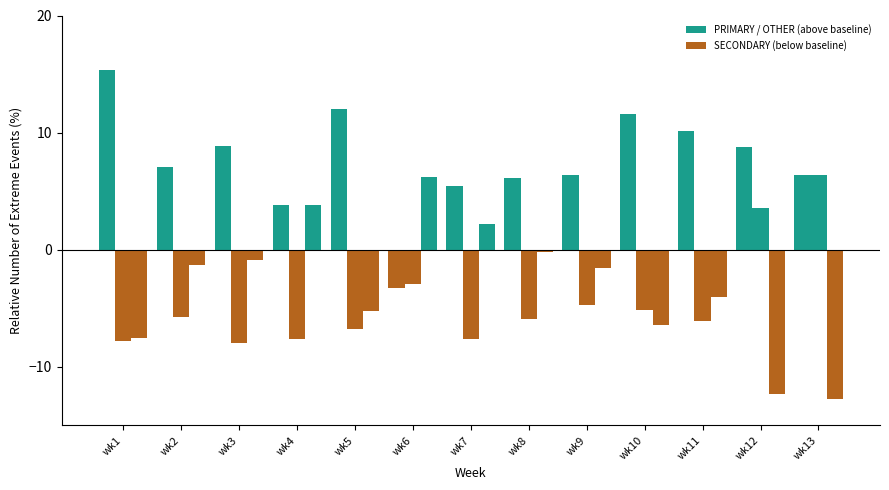

Reading left to right, what are all the values shown in this chart?

PRIMARY: 15.3	7.1	8.9	3.8	12.0	-3.3	5.4	6.1	6.4	11.6	10.2	8.7	6.4
SECONDARY: -7.8	-5.7	-8.0	-7.6	-6.8	-2.9	-7.6	-5.9	-4.8	-5.2	-6.1	3.6	6.4
OTHER: -7.5	-1.3	-0.8	3.8	-5.2	6.2	2.2	-0.2	-1.6	-6.4	-4.1	-12.3	-12.8